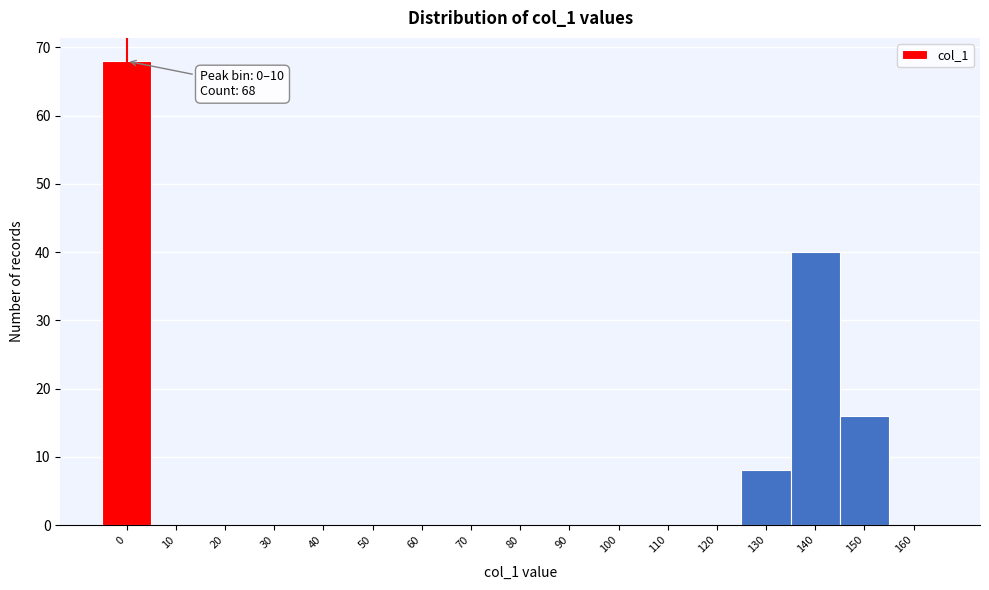

Reading left to right, extract all data points from this chart.

0=68	10=0	20=0	30=0	40=0	50=0	60=0	70=0	80=0	90=0	100=0	110=0	120=0	130=8	140=40	150=16	160=0